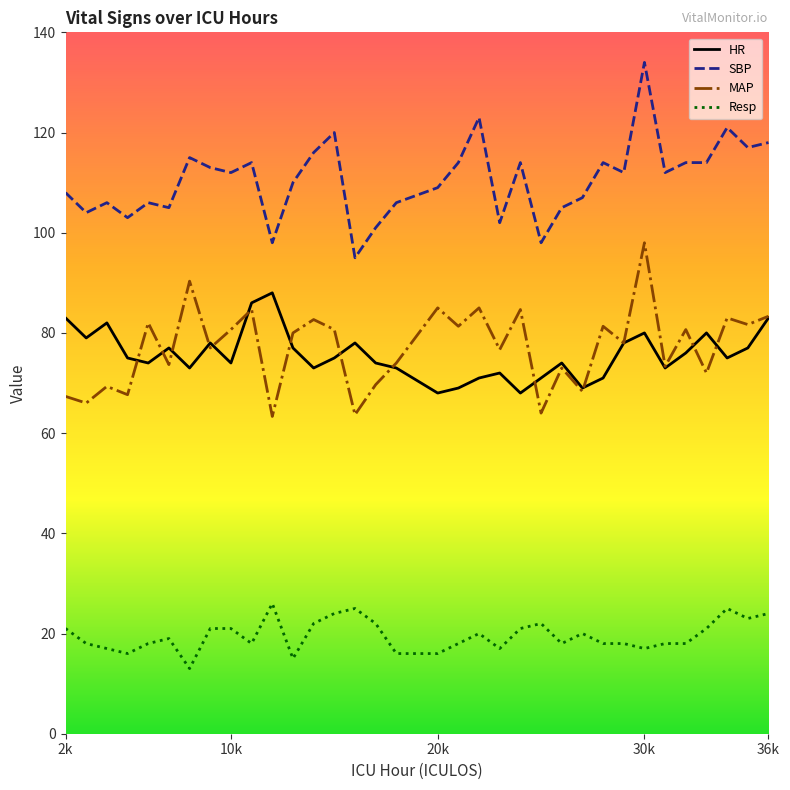

True or false: MAP and HR cross at least once.

True